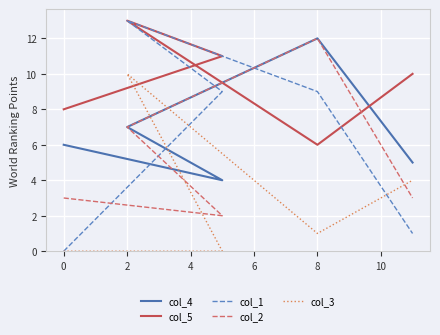

What is the value of the col_1 point at the 5th from the left?

1